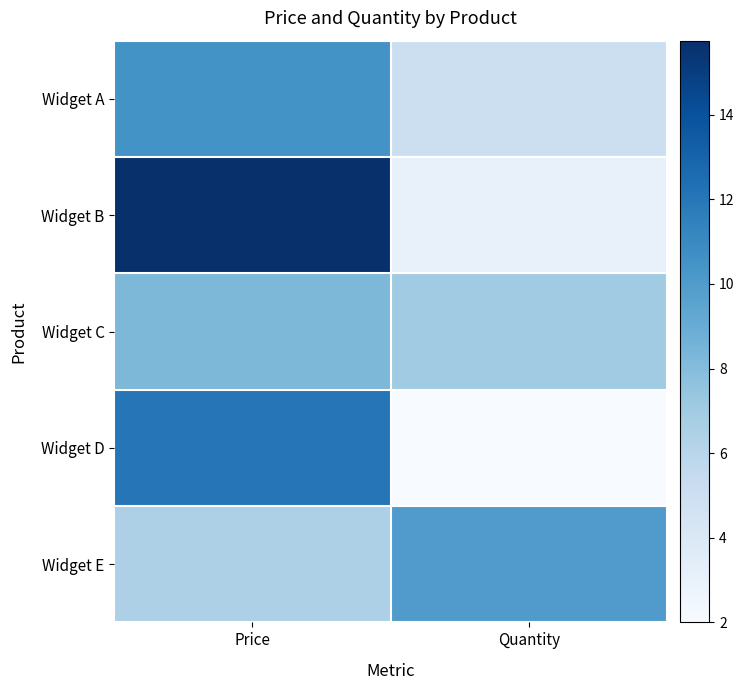

Which label corresponds to the largest value in the chart?

Price